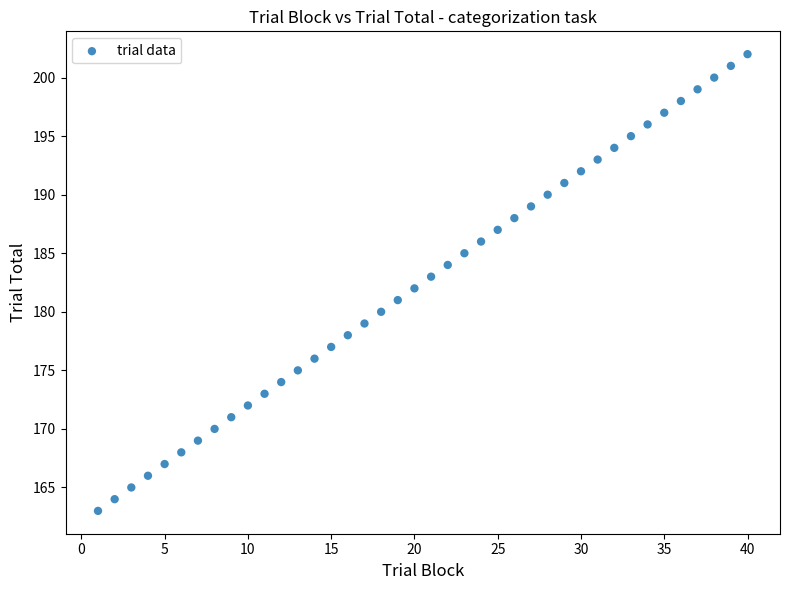

What is the range of Y values (max minus min)?

39